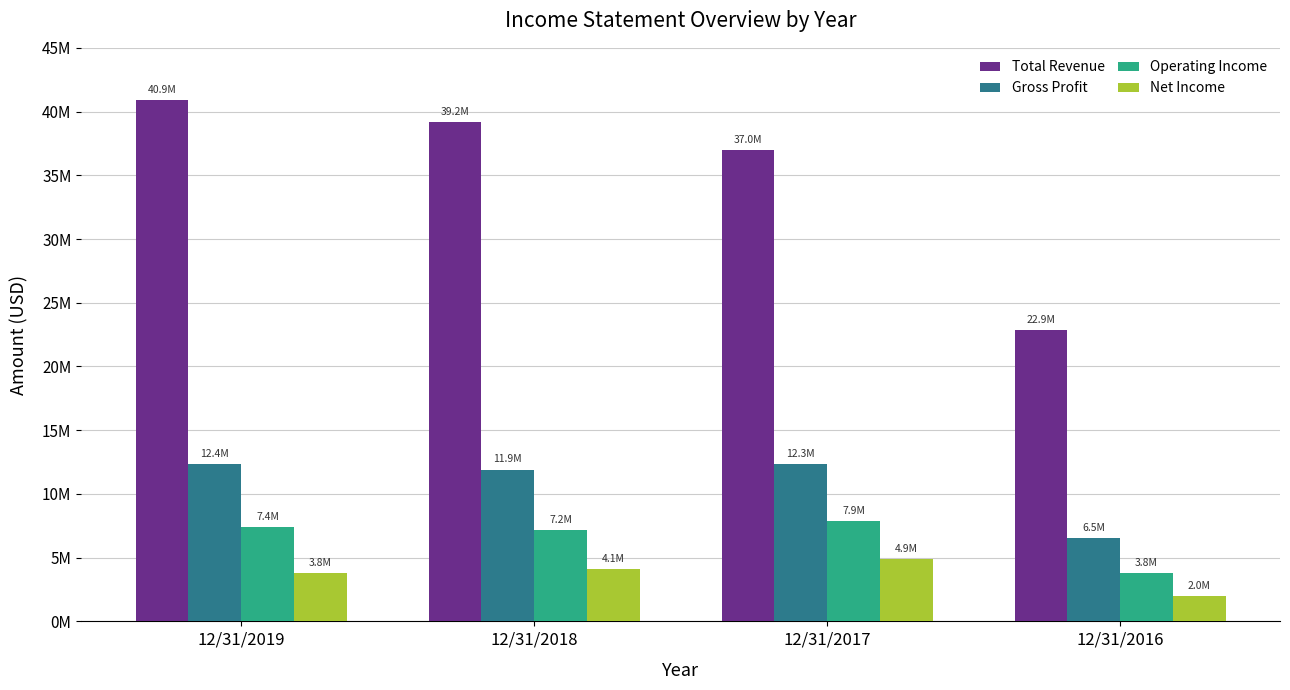

Are the bars grouped side by side (vs. stacked)?

Yes